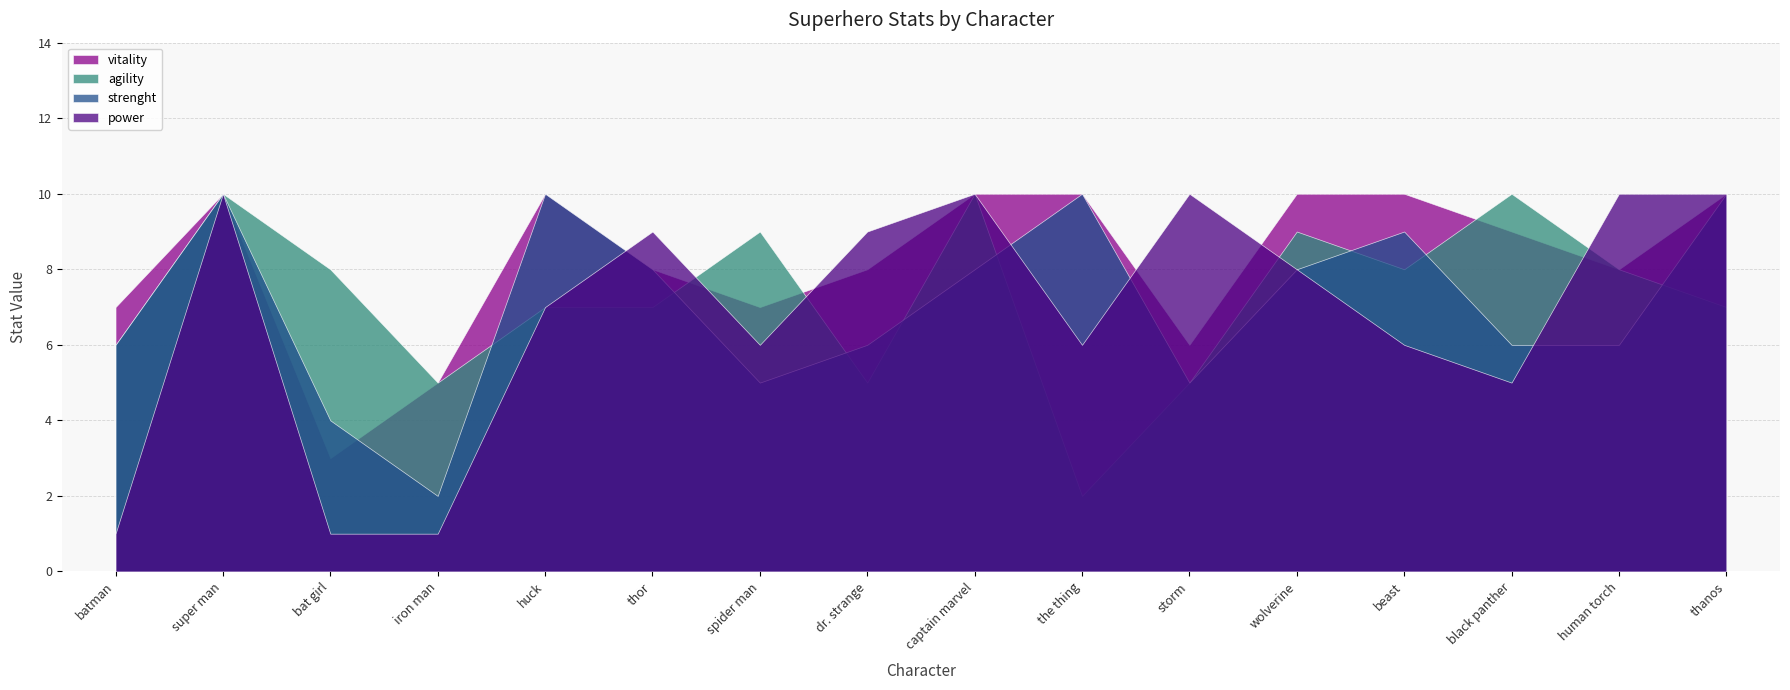

Reading right to left, extract all data points from this chart.

power: 10	10	5	6	8	10	6	10	9	6	9	7	1	1	10	1
strenght: 10	6	6	9	8	5	10	8	6	5	8	10	2	4	10	6
agility: 7	8	10	8	9	5	2	10	5	9	7	7	5	8	10	6
vitality: 10	8	9	10	10	6	10	10	8	7	8	10	5	3	10	7